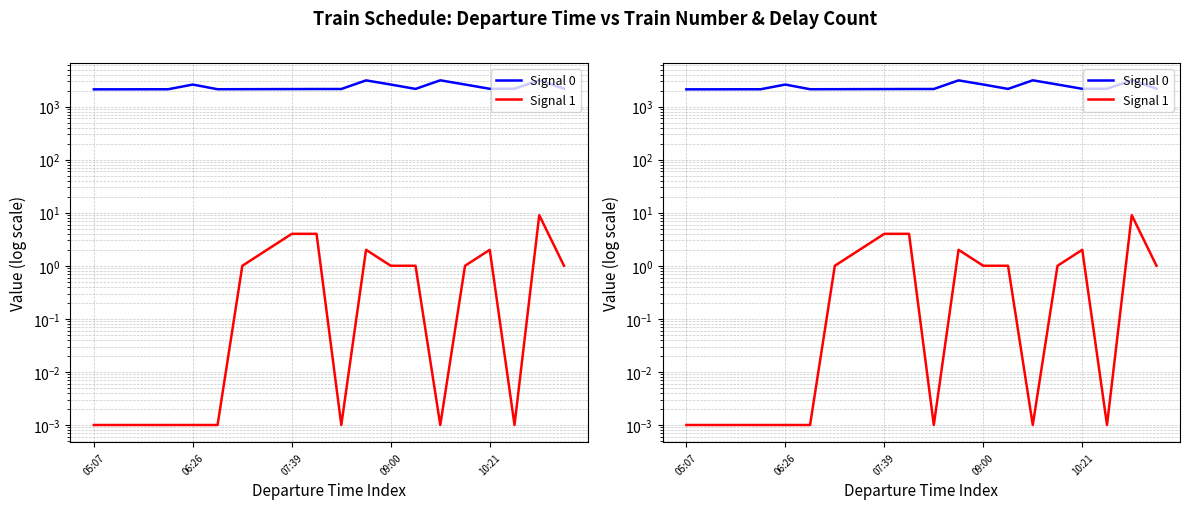

In Signal 1, how many points are higher than both neighbors (excluding endpoints)?

3